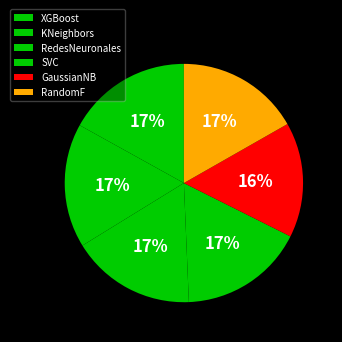

Which category has the smallest portion of the pie?

GaussianNB